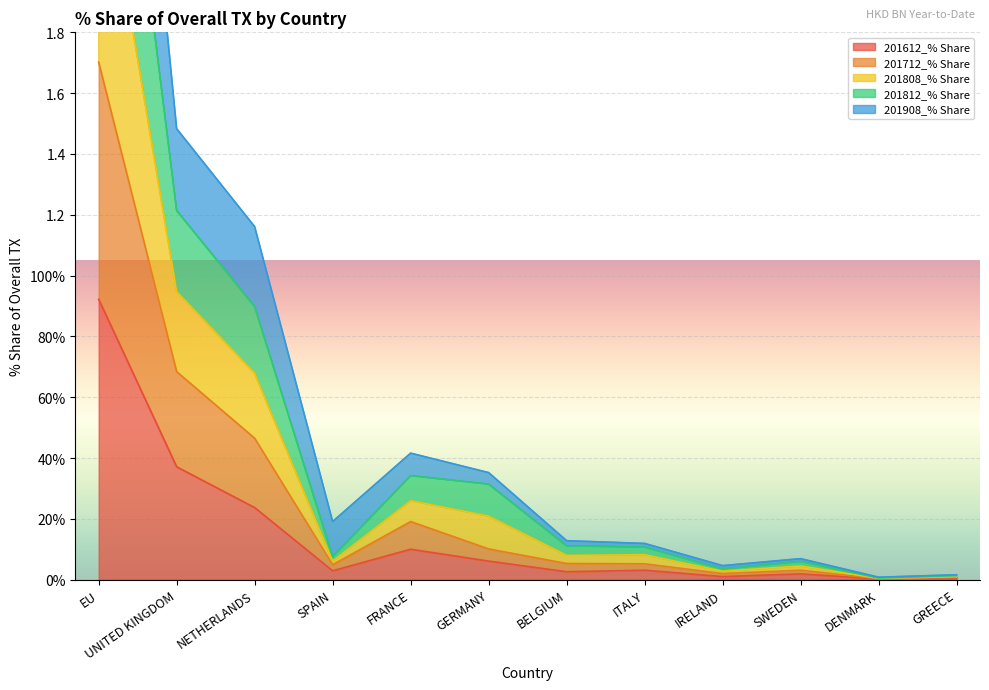

At which label does 201612_% Share reach its peak?

EU